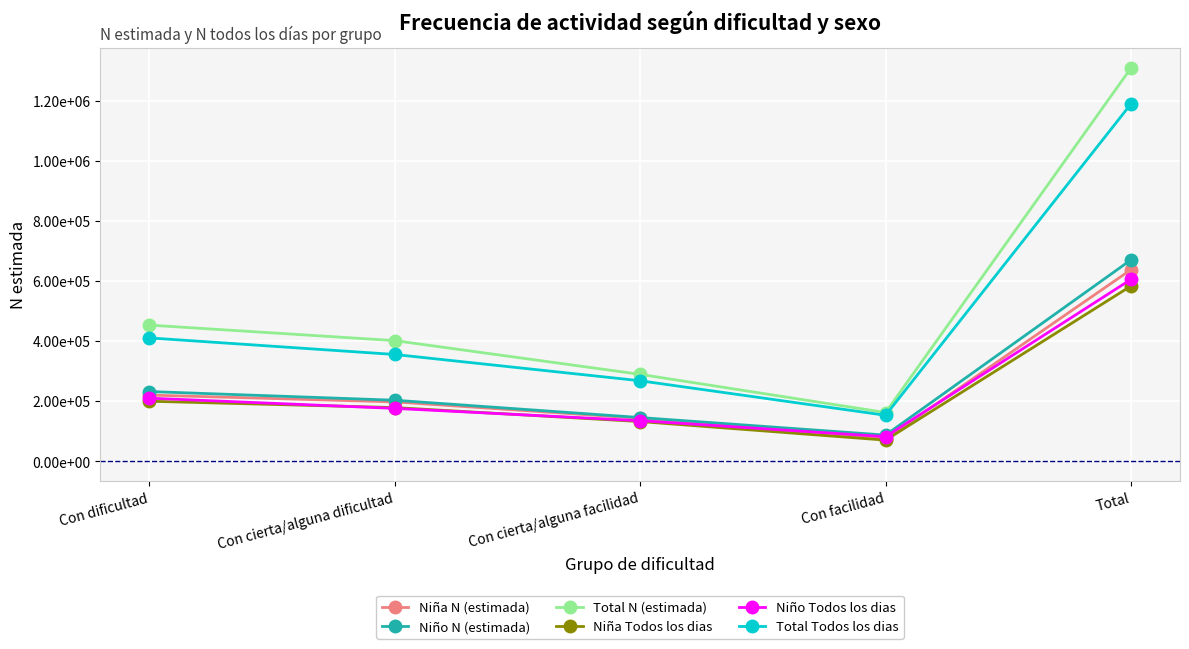

What is the difference between the second highest and minimum values in the Niña Todos los dias series?

129324